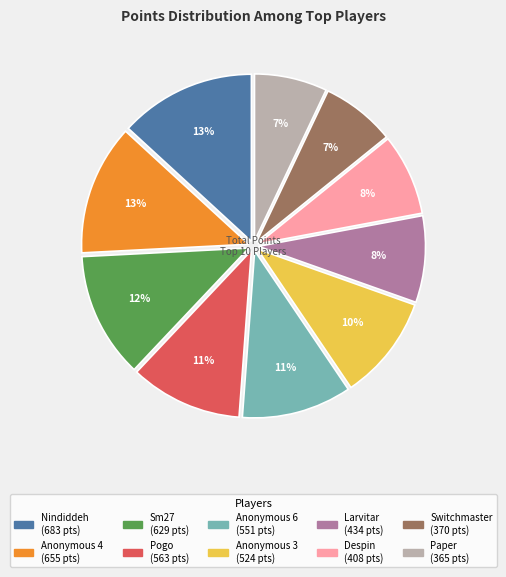

To the nearest percent, what is the difference between the largest and smallest slice percentages?

6%